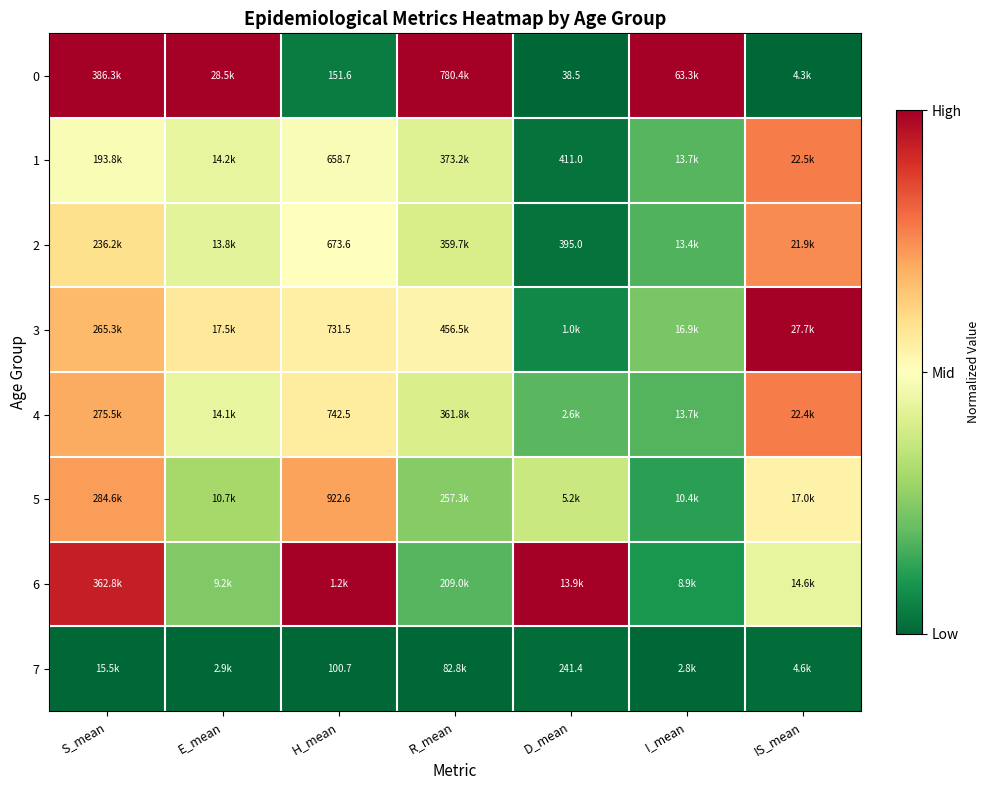

The 2 series shows 0.4 at E_mean. True or false?

True